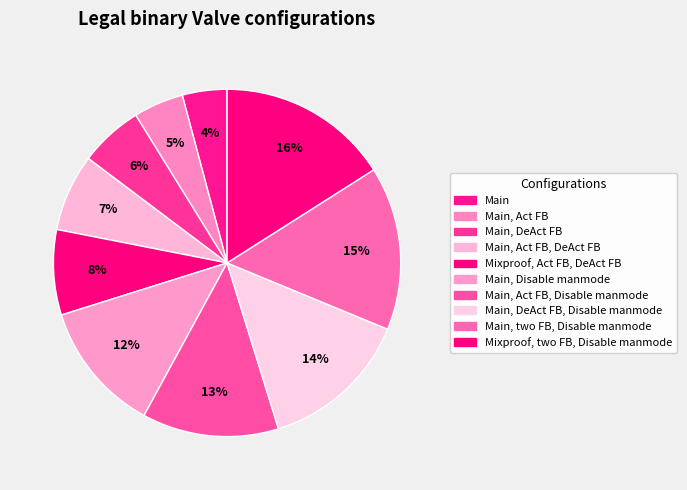

Which slice is the largest?

Mixproof, two FB, Disable manmode